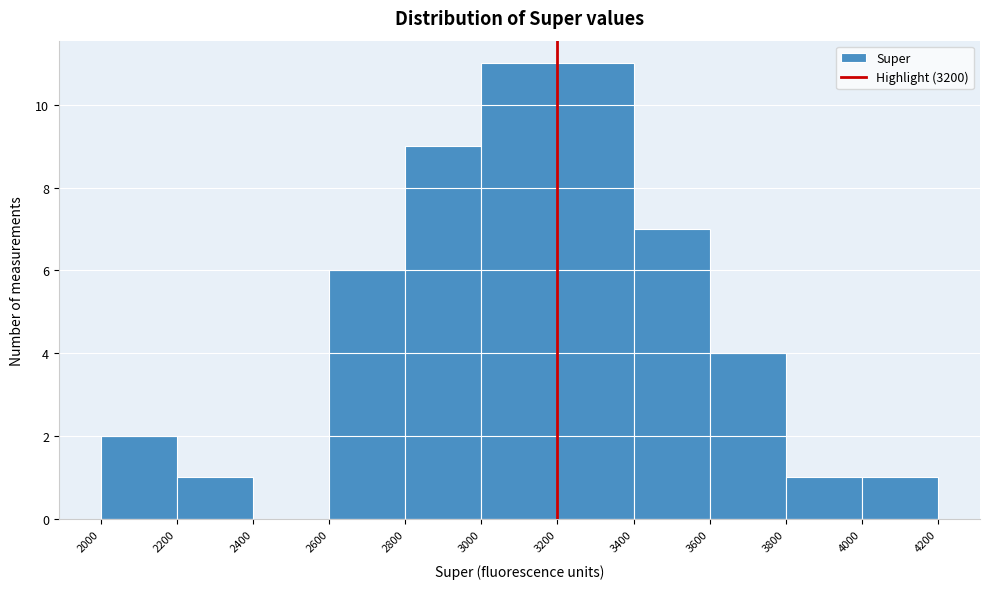

Reading left to right, list every bar in this chart as the range it spans on the x-axis followed by its height. The values are not printed on the chart, so give them approximately, as read against the axis.

2000 to 2200: 2
2200 to 2400: 1
2400 to 2600: 0
2600 to 2800: 6
2800 to 3000: 9
3000 to 3200: 11
3200 to 3400: 11
3400 to 3600: 7
3600 to 3800: 4
3800 to 4000: 1
4000 to 4200: 1